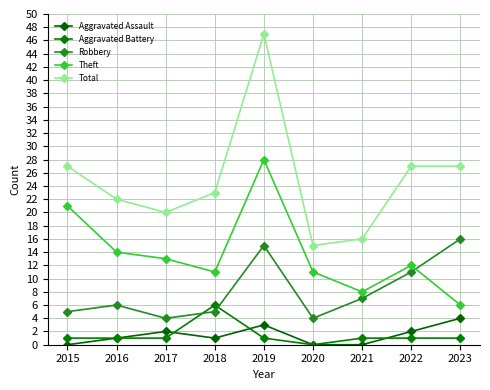

How many lines are shown in the chart?

5